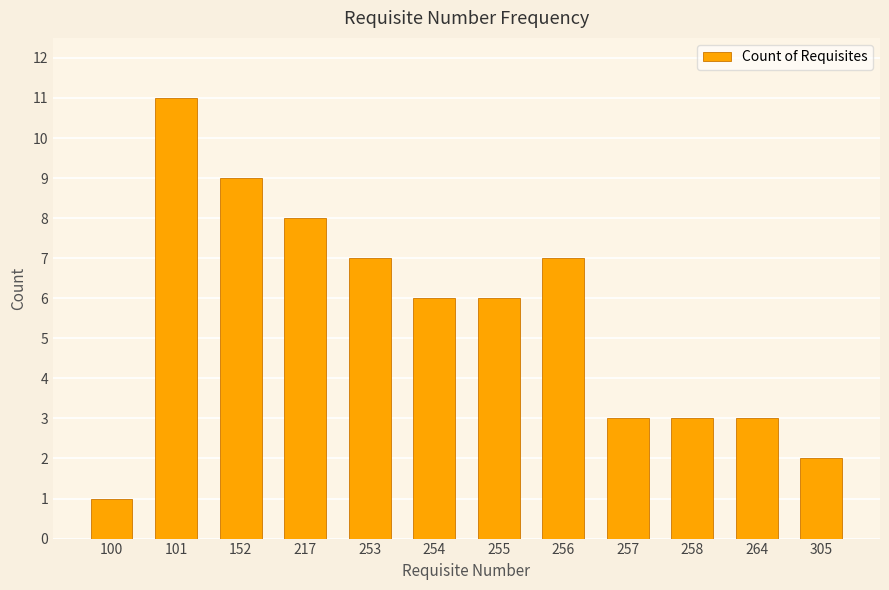

What is the ratio of the value at 217 to the value at 258?

2.7